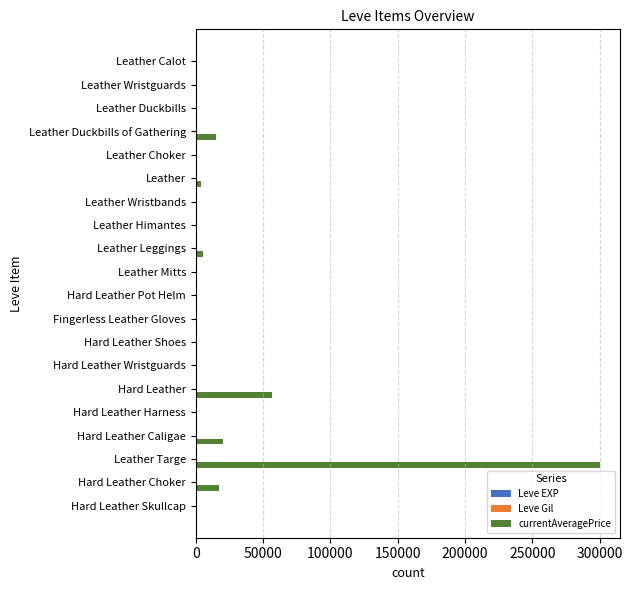

Which category has the highest value across all series?

Leather Targe